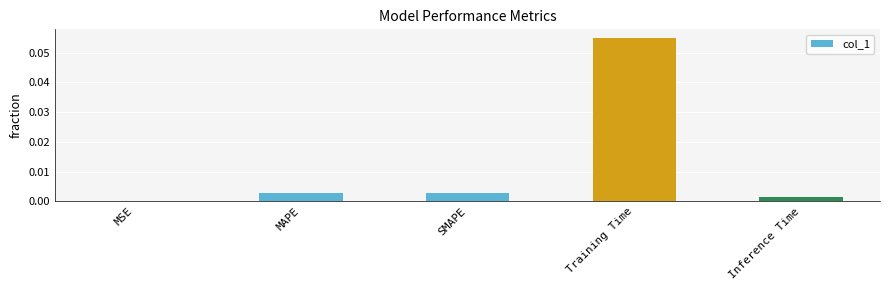

Between MAPE and Training Time, which is larger?

Training Time